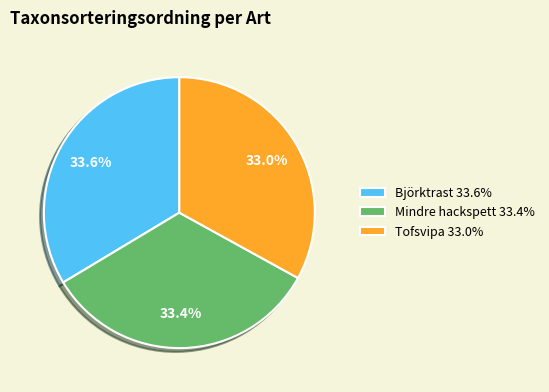

Approximately how many times larger is the value at Tofsvipa compared to Mindre hackspett?

1.0